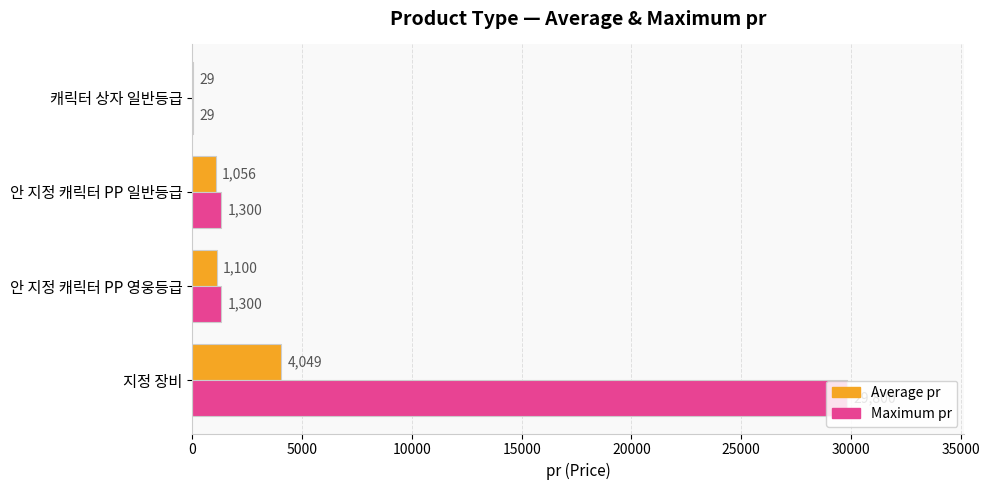

Is it true that Maximum pr equals 29800 at 지정 장비?

True